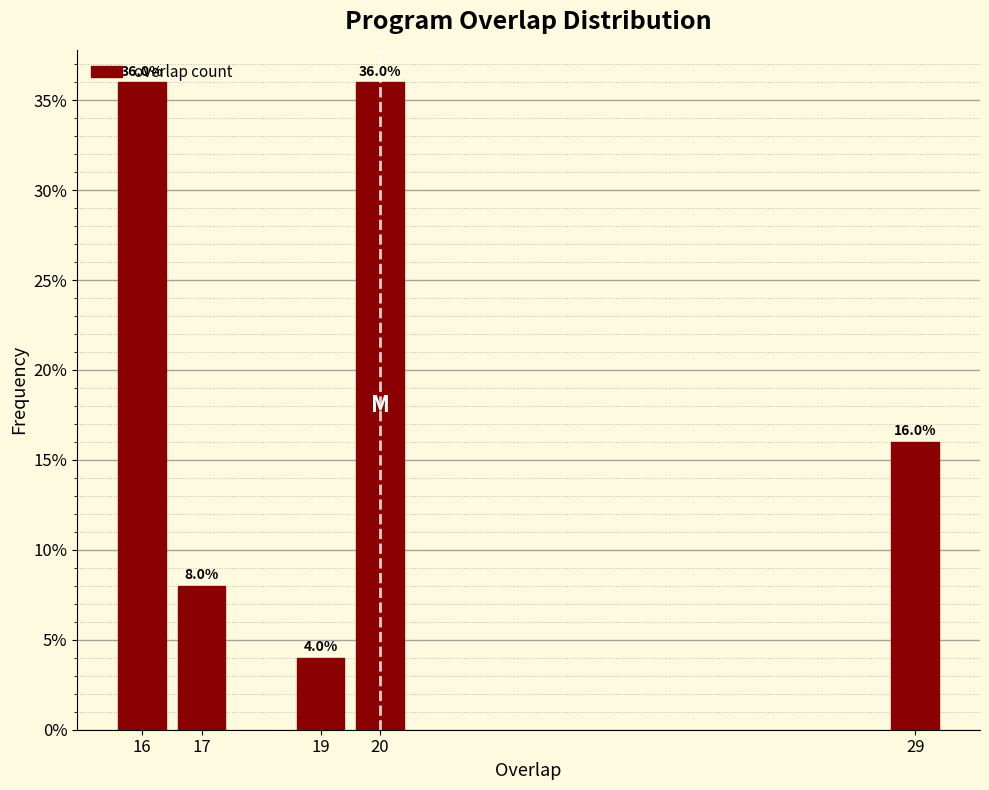

The value at 16 is 25. True or false?

False